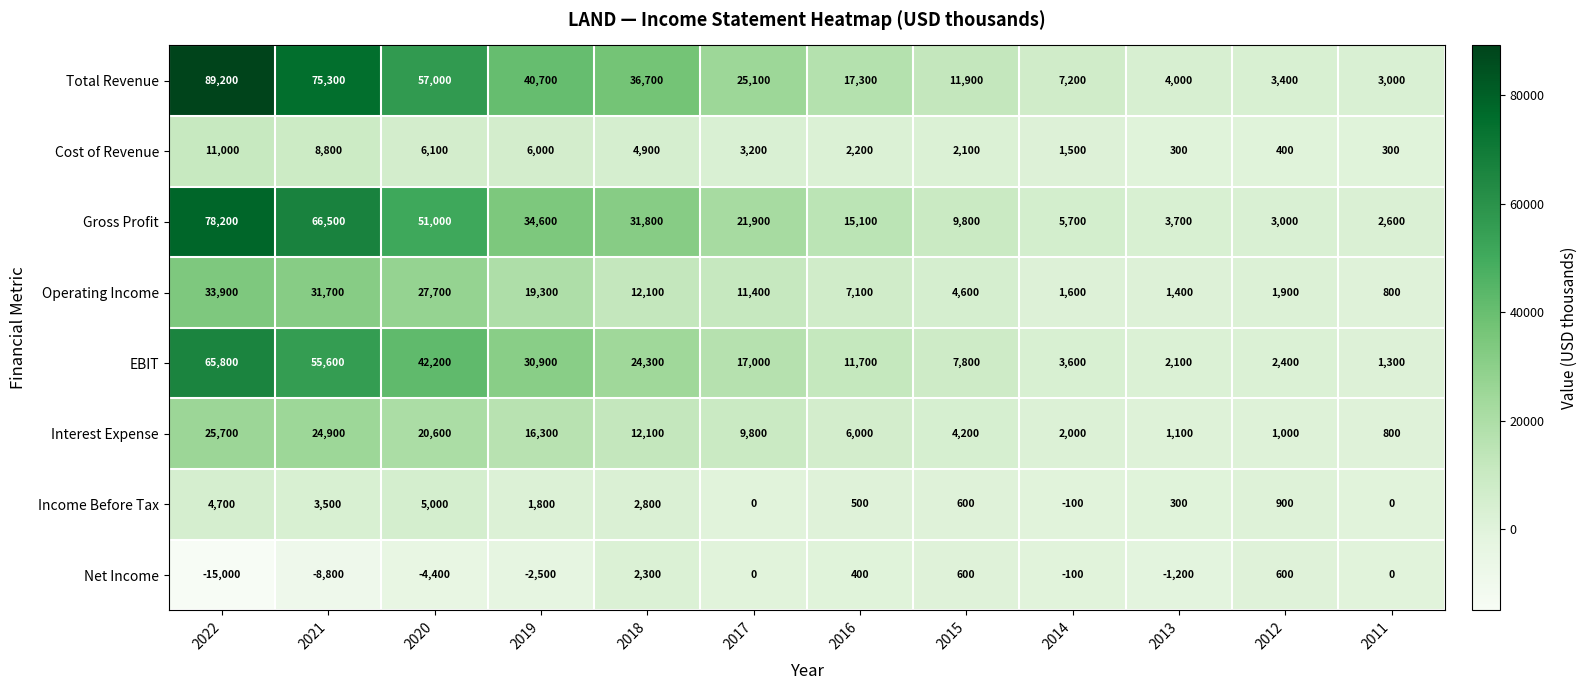

True or false: EBIT has a value of 3863 at 2012.

False